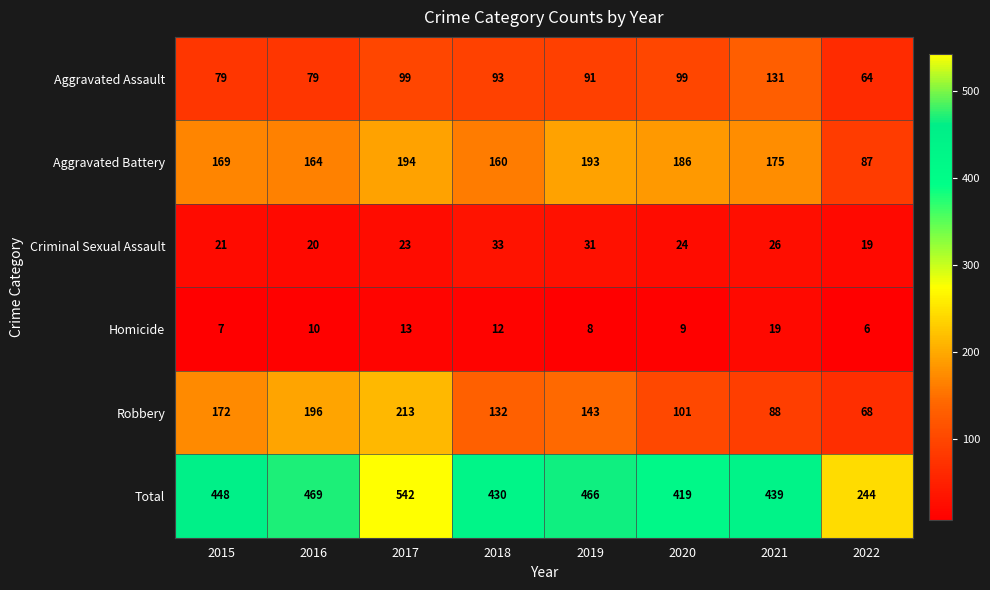

The Total series shows 173 at 2015. True or false?

False